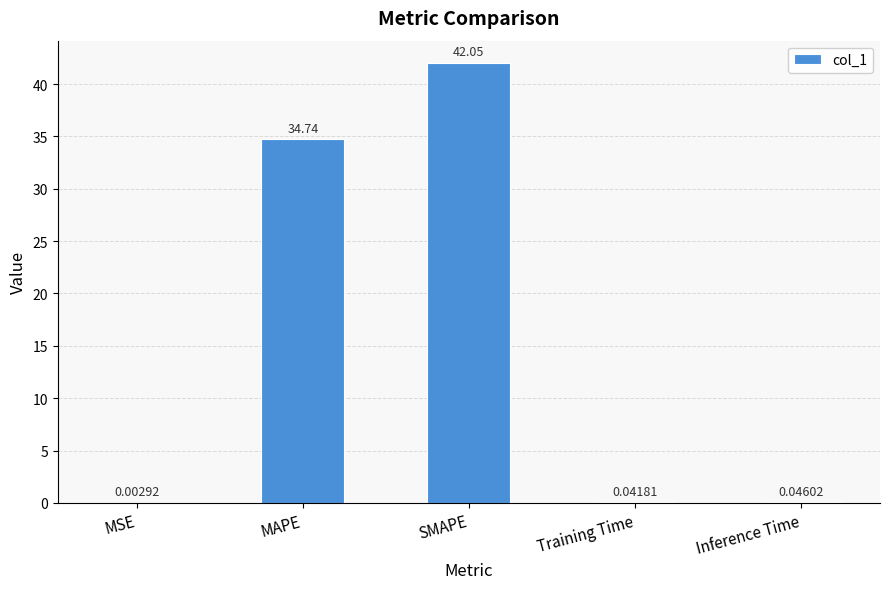

What is the sum of the values at MSE and SMAPE?

42.1